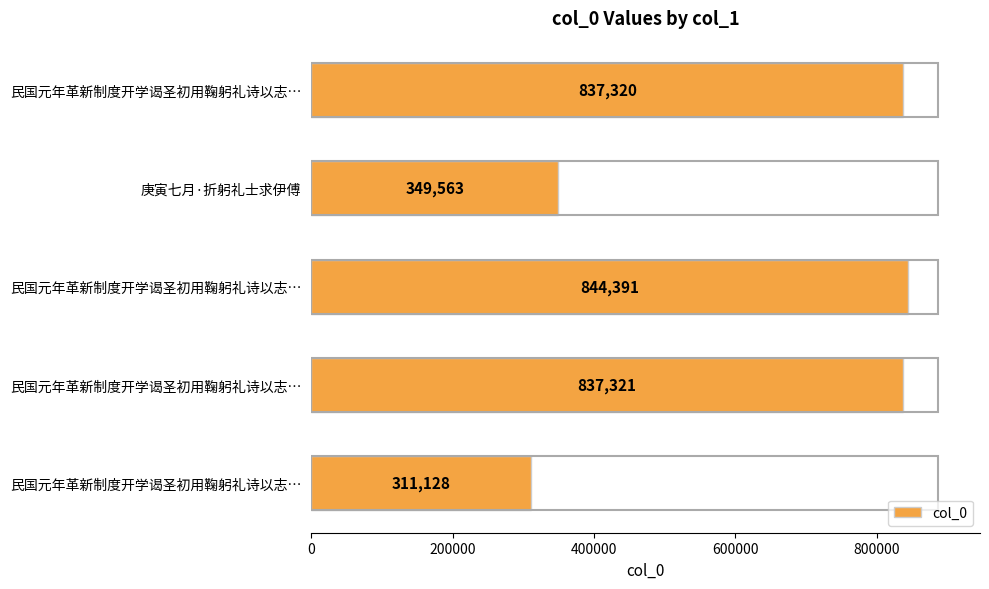

Does the chart contain any negative values?

No